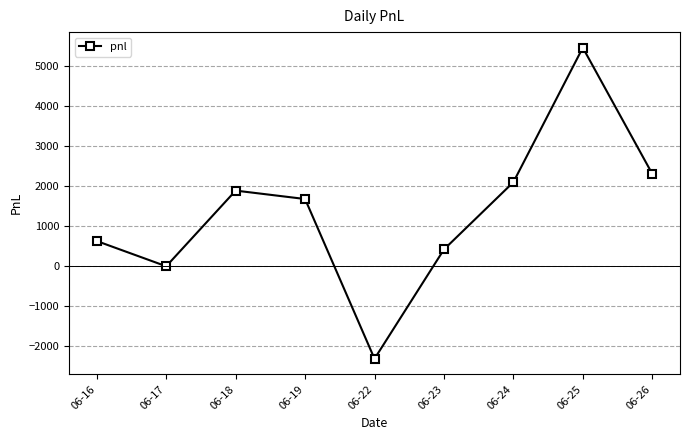

What is the greatest value displayed?

5460